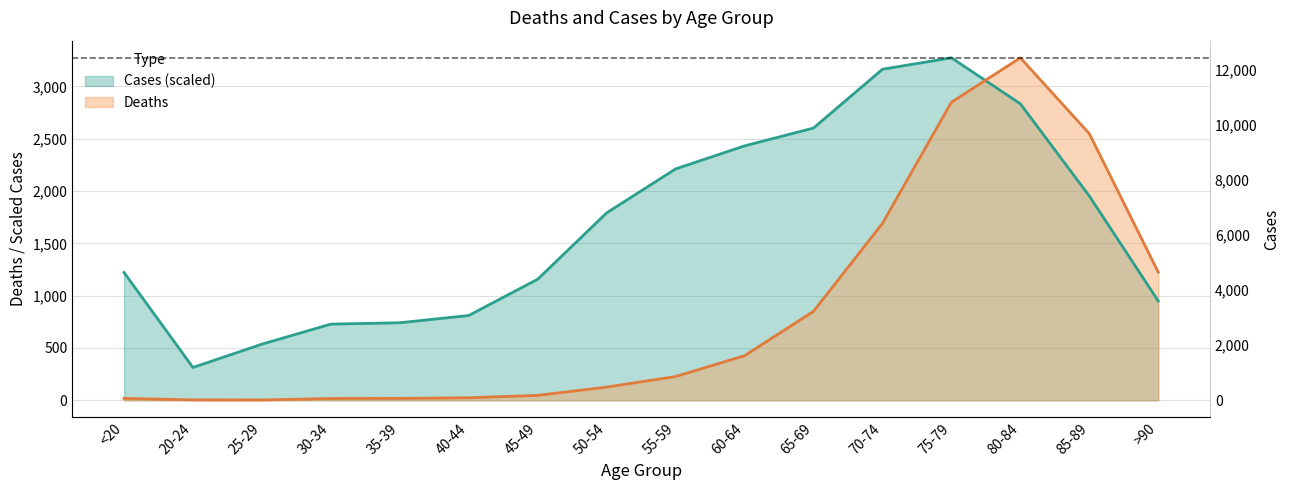

Does the chart display data point markers on the line(s)?

No